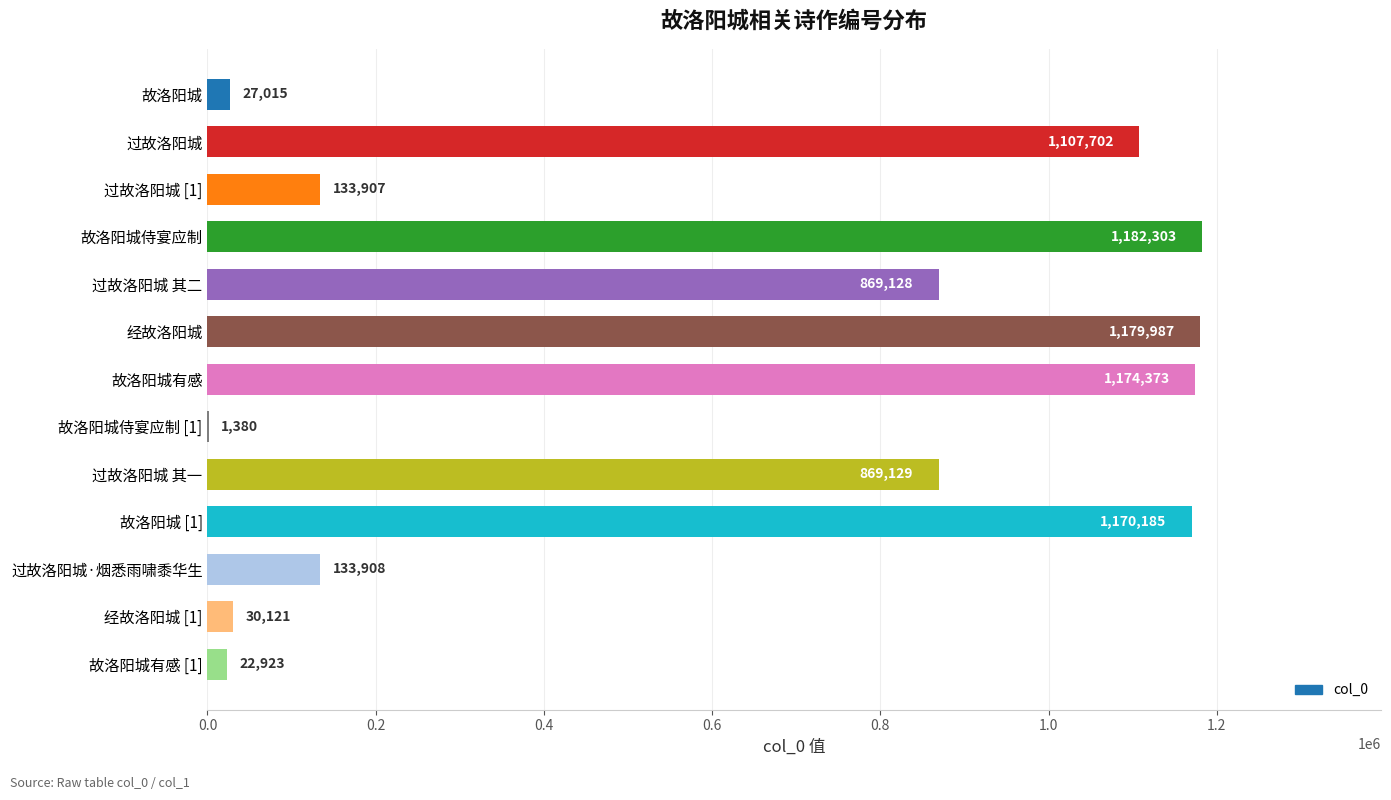

What is the approximate value at 经故洛阳城, to the nearest 100?

1180000